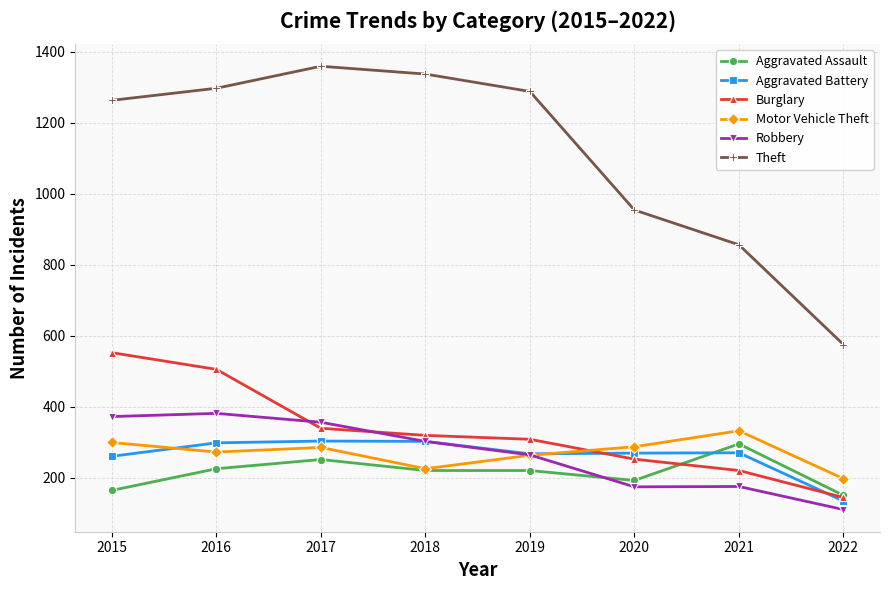

The value of Aggravated Assault at 2022 is 40. True or false?

False